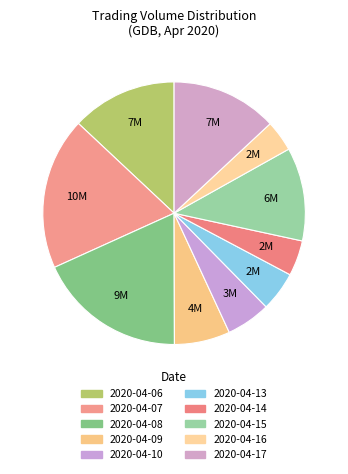

To the nearest percent, what is the difference between the 2020-04-14 and 2020-04-09 slice percentages?

2%